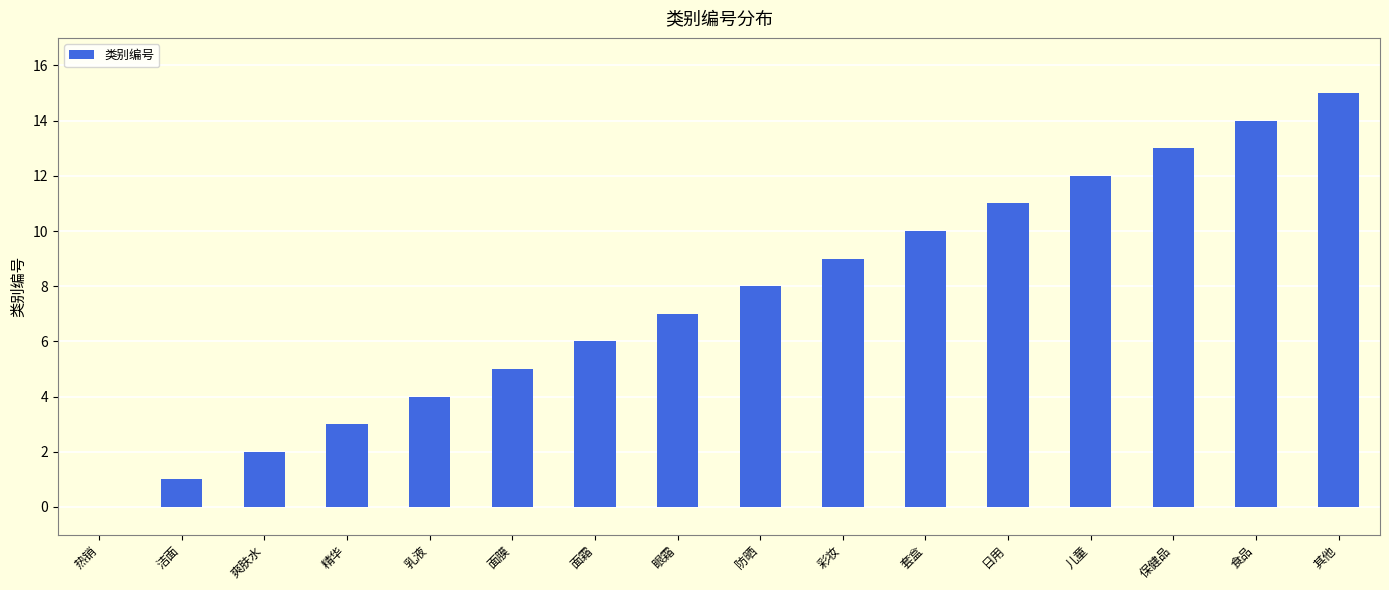

Does the chart contain stacked bars?

No